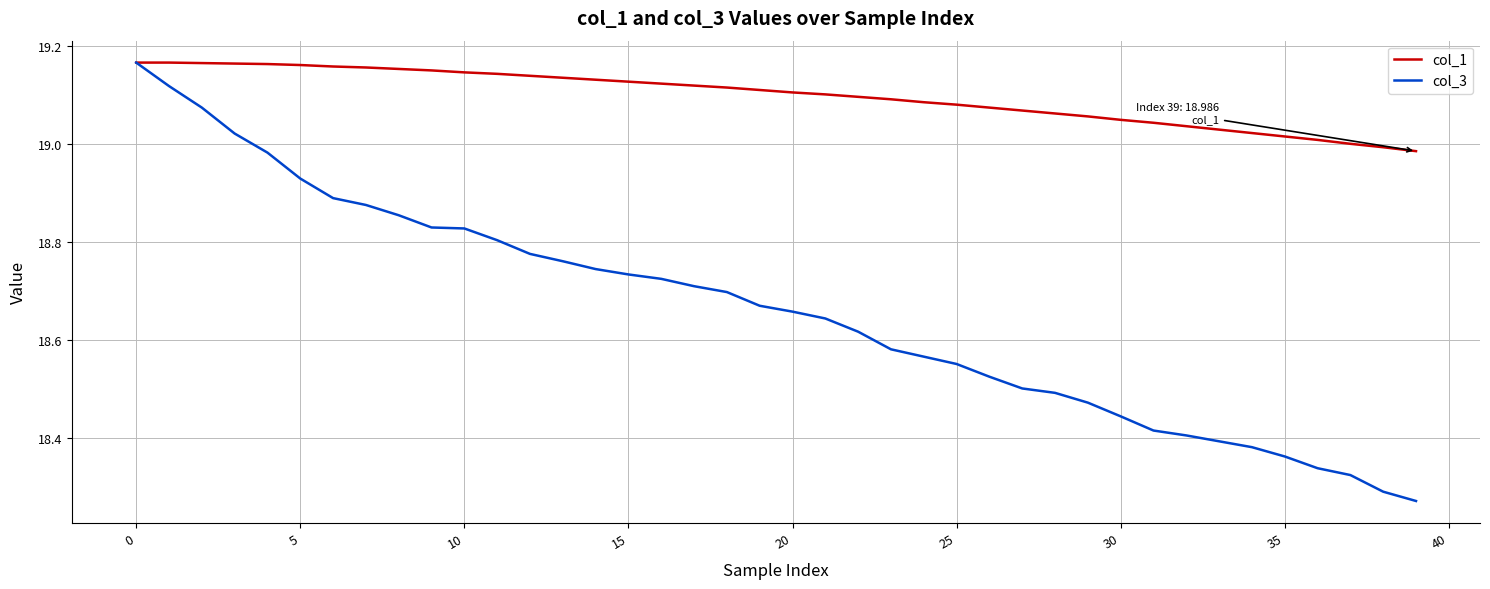

Which series has the largest total across all categories?

col_1